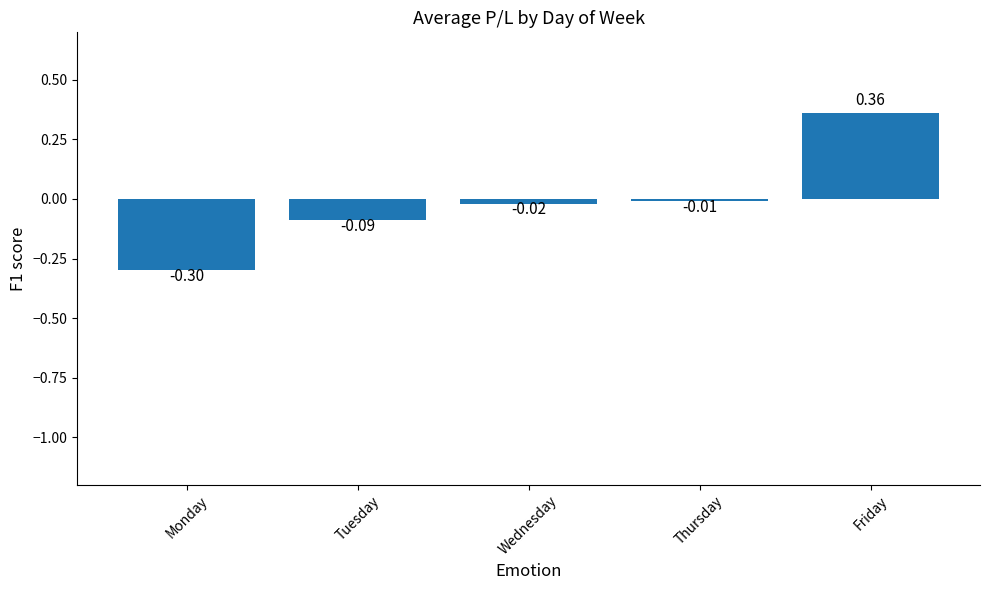

Which has a higher value, Wednesday or Thursday?

Thursday